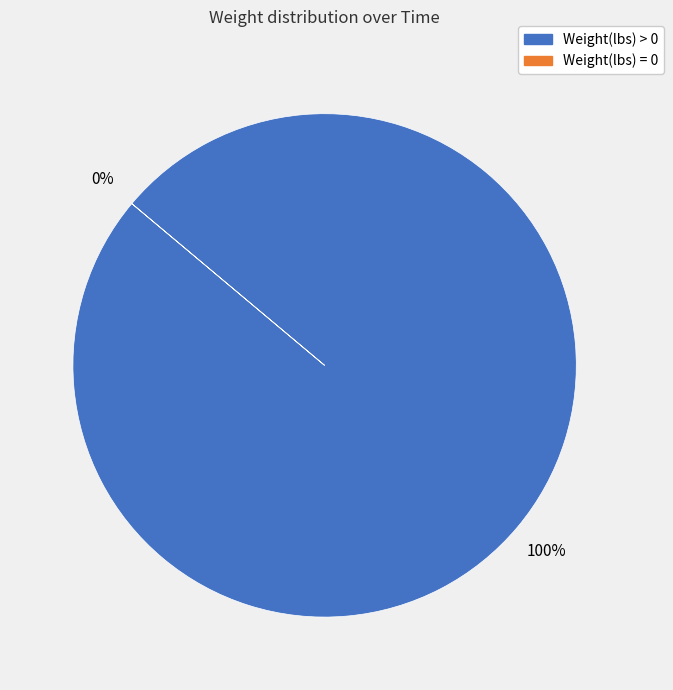

The 00:40:41.957045 slice represents 5% of the pie. True or false?

False